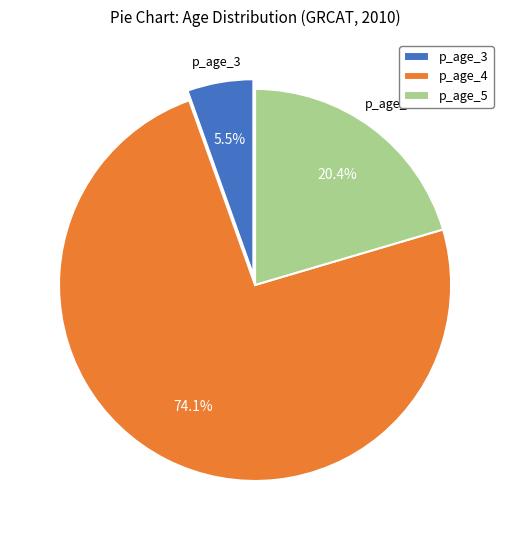

Which slice is the largest?

p_age_4